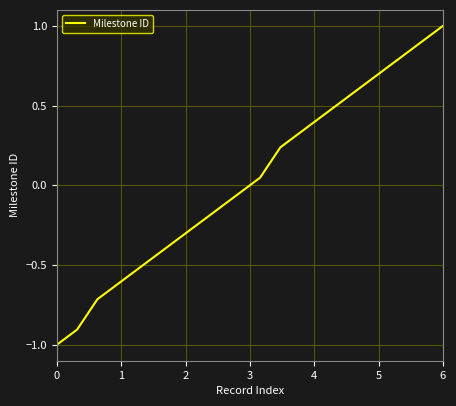

What is the greatest value displayed?

1.0